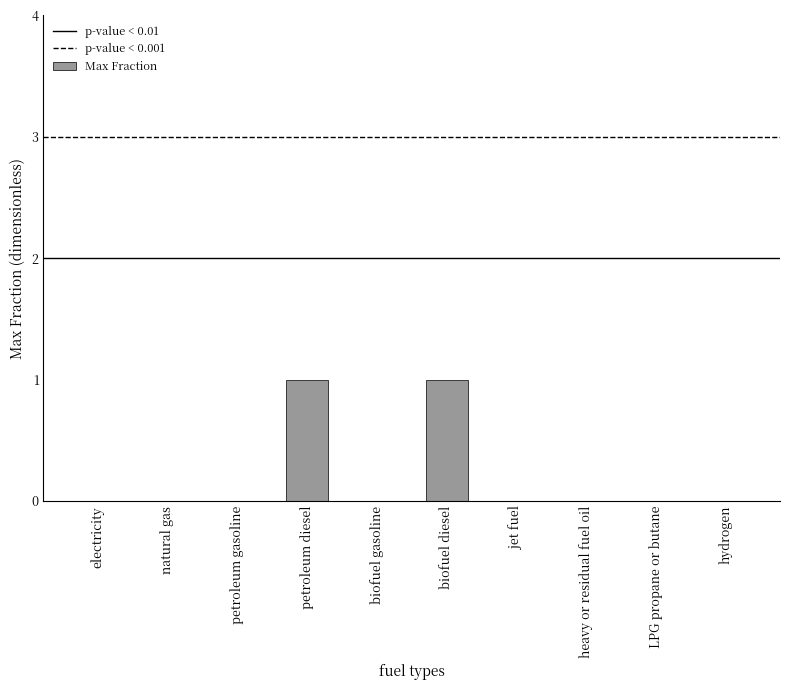

The chart shows a value of 0 at jet fuel. True or false?

True